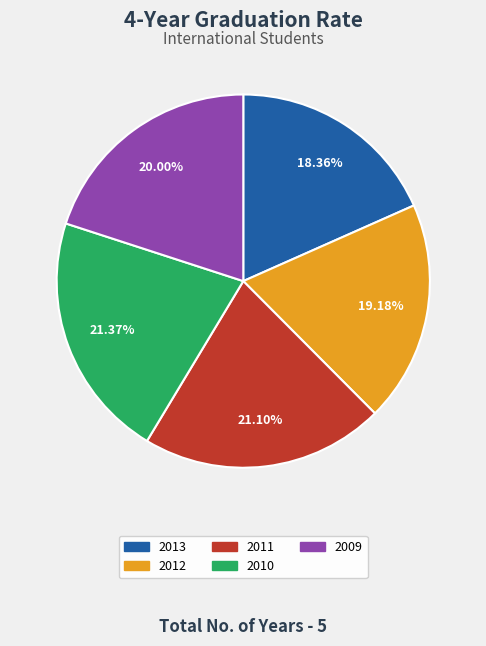

Which slice is the smallest?

2013